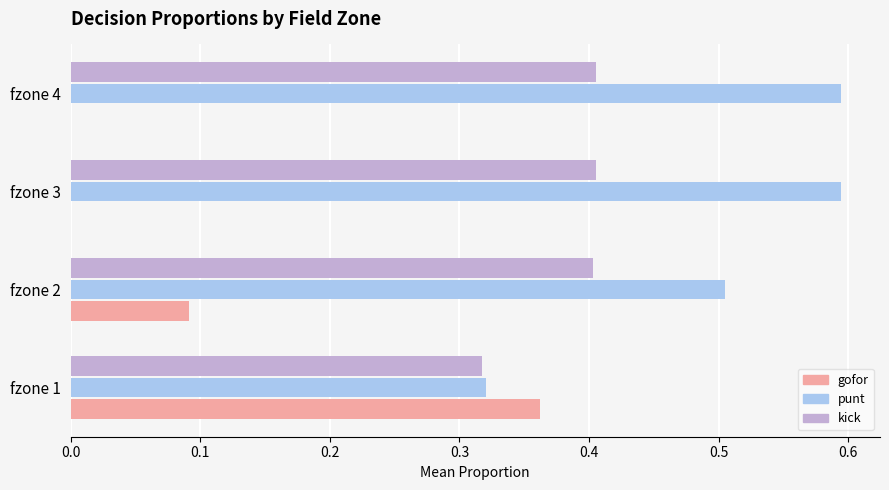

Between fzone 1 and fzone 2, which series saw the biggest shift?

gofor